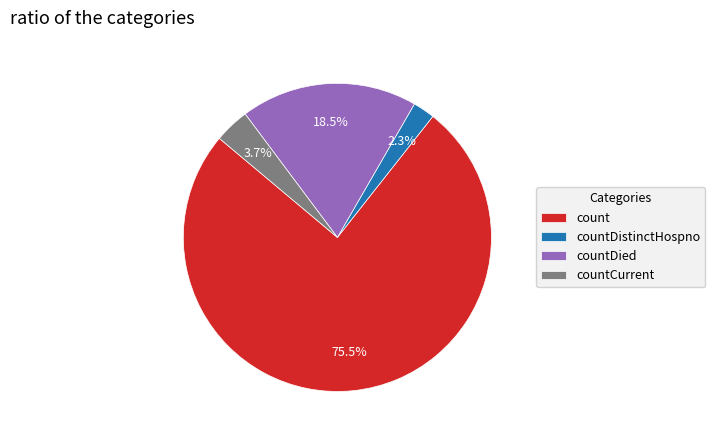

What is the majority slice?

count